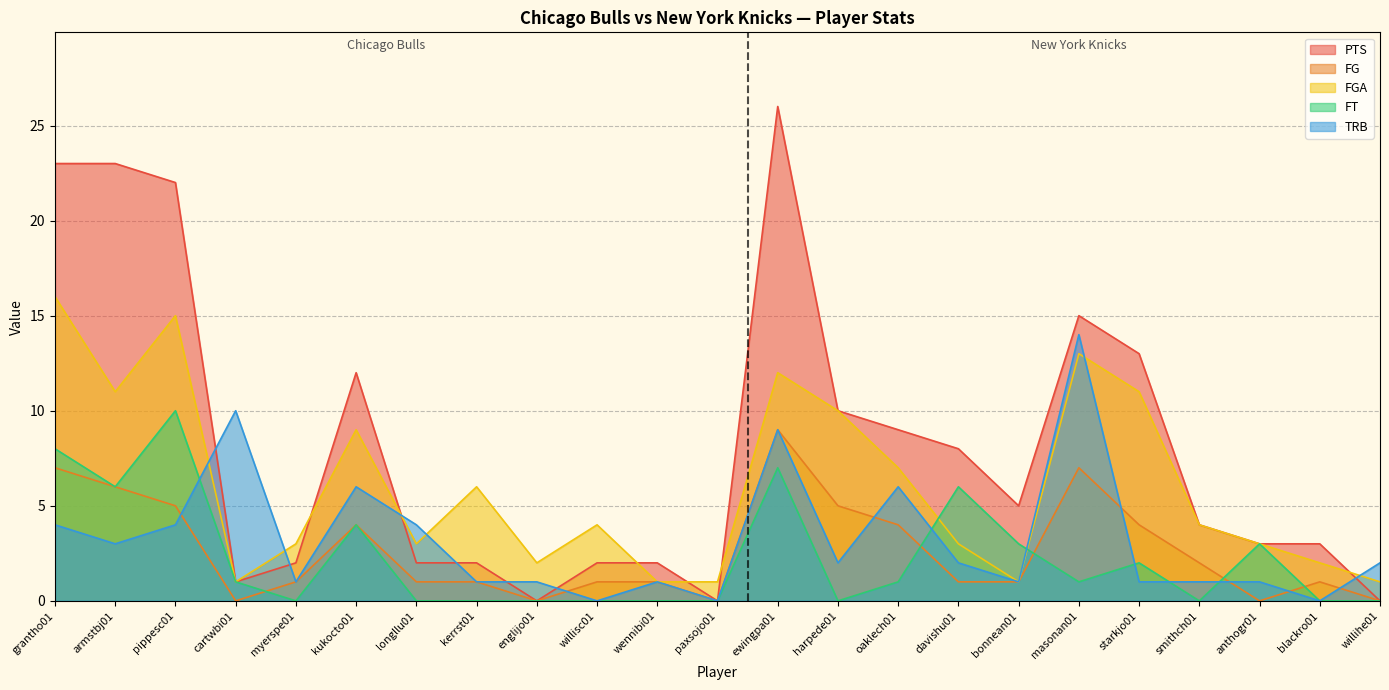

What is the value of the FT point at the 19th from the left?

2